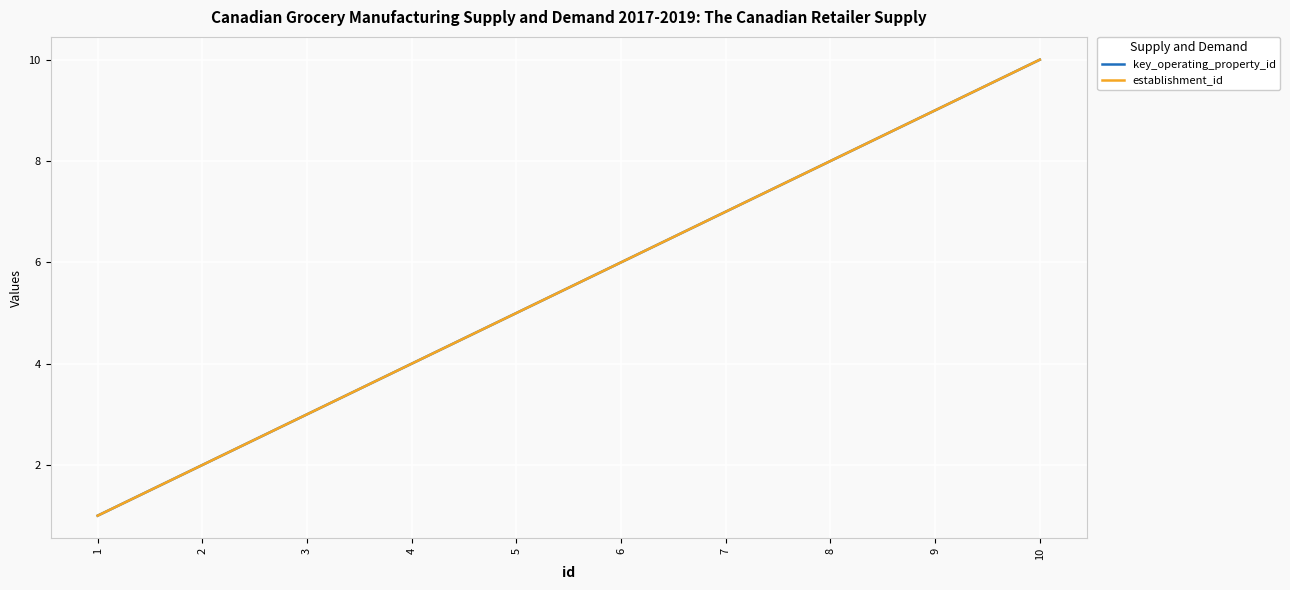

Is this an area chart (filled region under the line)?

No